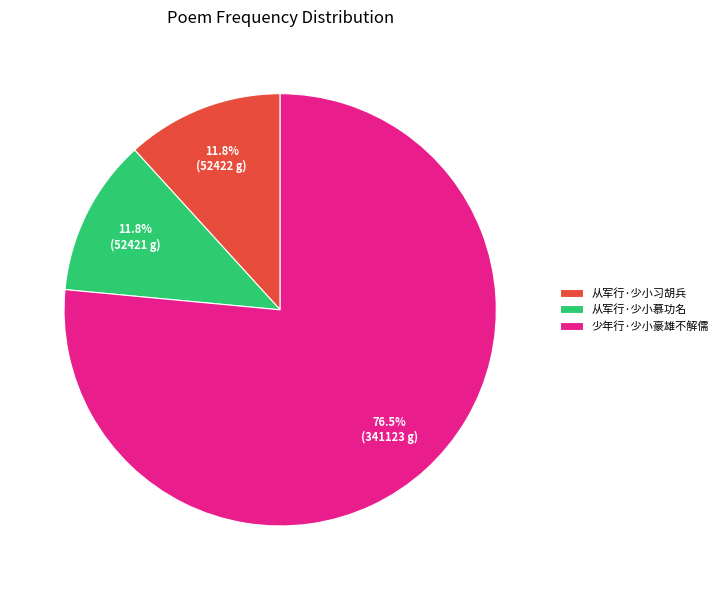

Is the sum of 少年行·少小豪雄不解儒 and 从军行·少小习胡兵 greater than half?

Yes